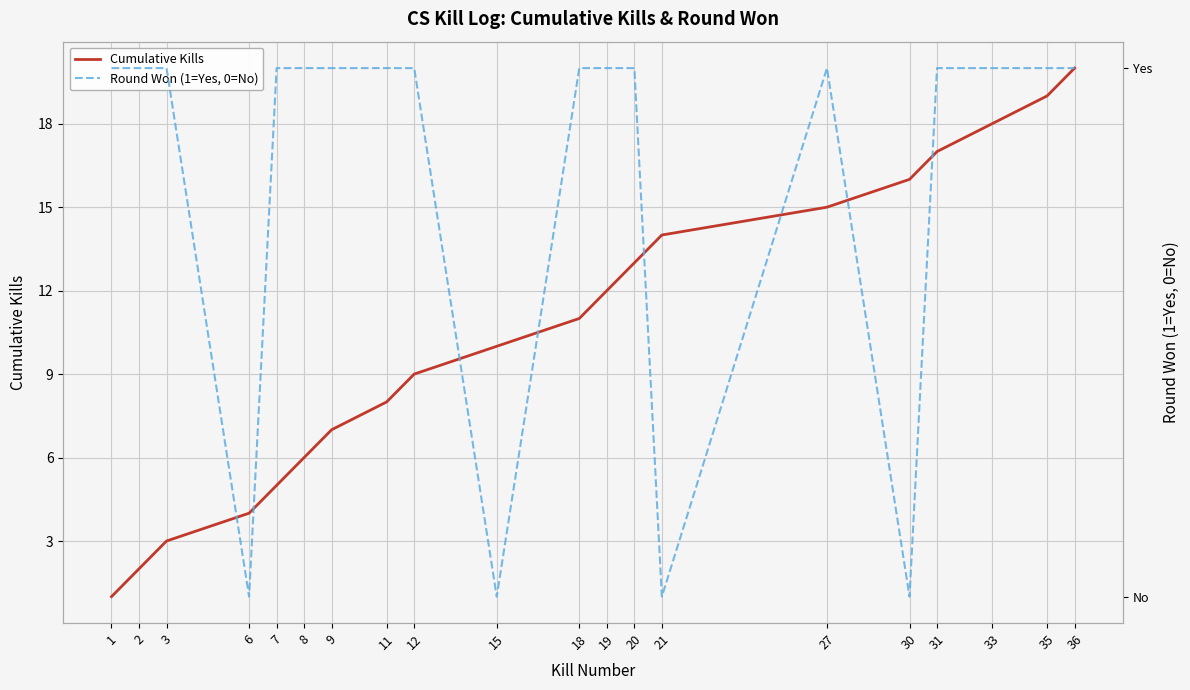

The Round Won (1=Yes, 0=No) series shows 1 at 21. True or false?

False